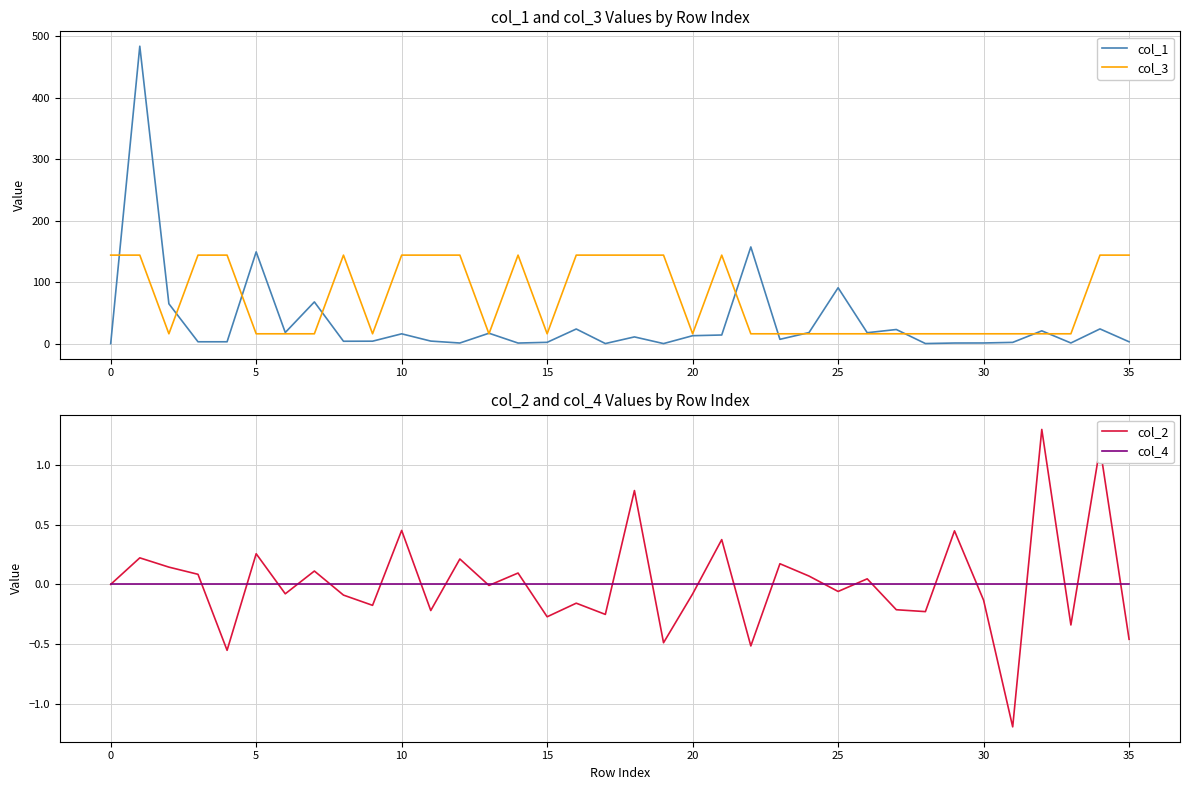

True or false: col_3 has a value of 16.0 at 26.

True